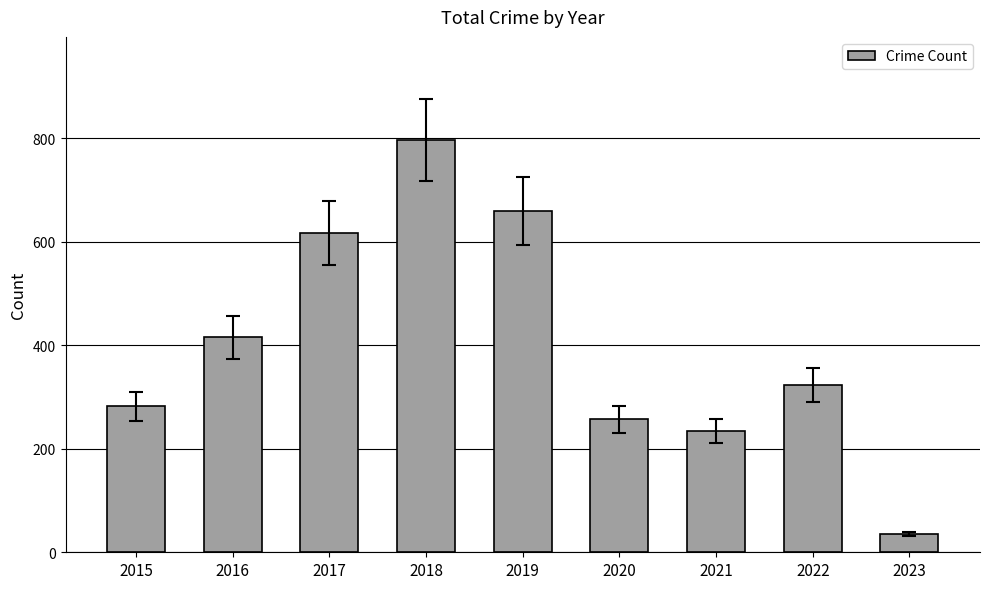

What is the value of the 2nd bar from the left?

416